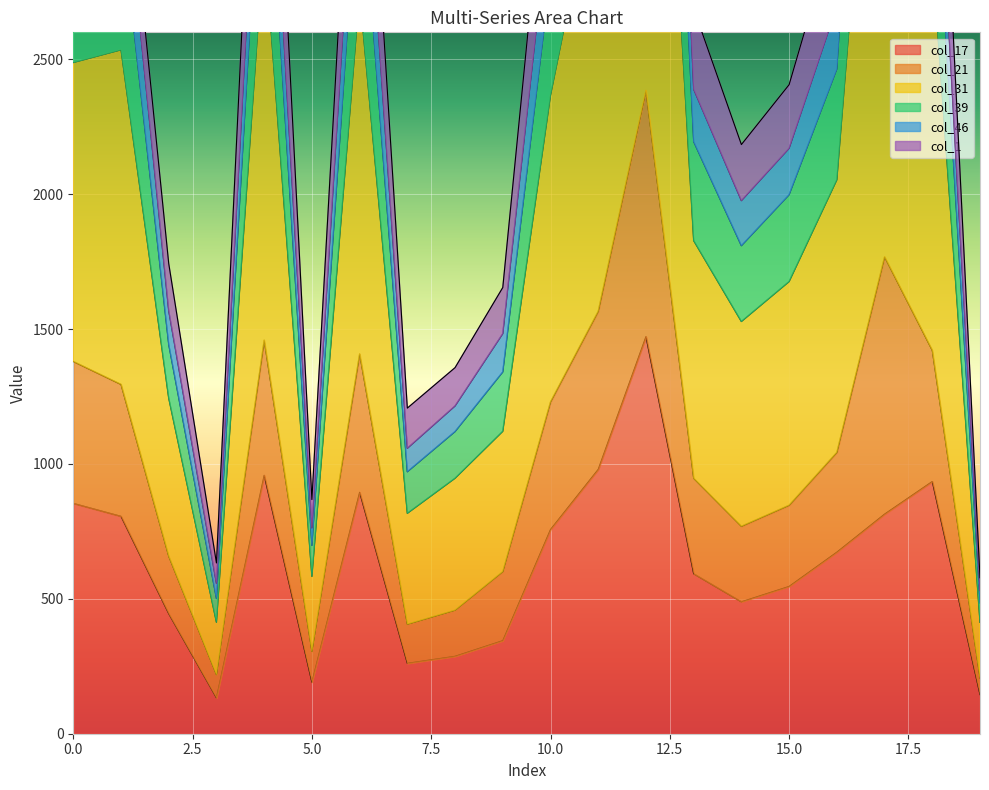

In col_46, how many points are lower than both neighbors (excluding endpoints)?

4